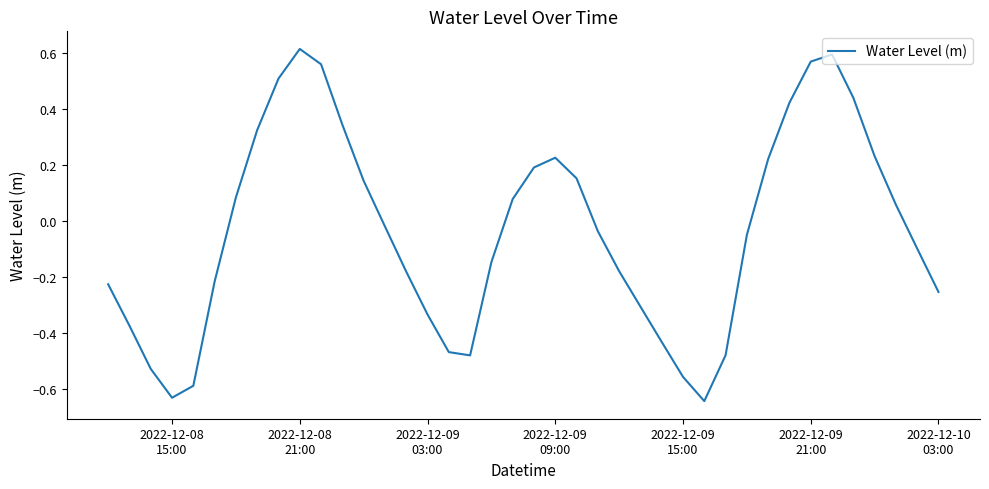

Is this an area chart (filled region under the line)?

No